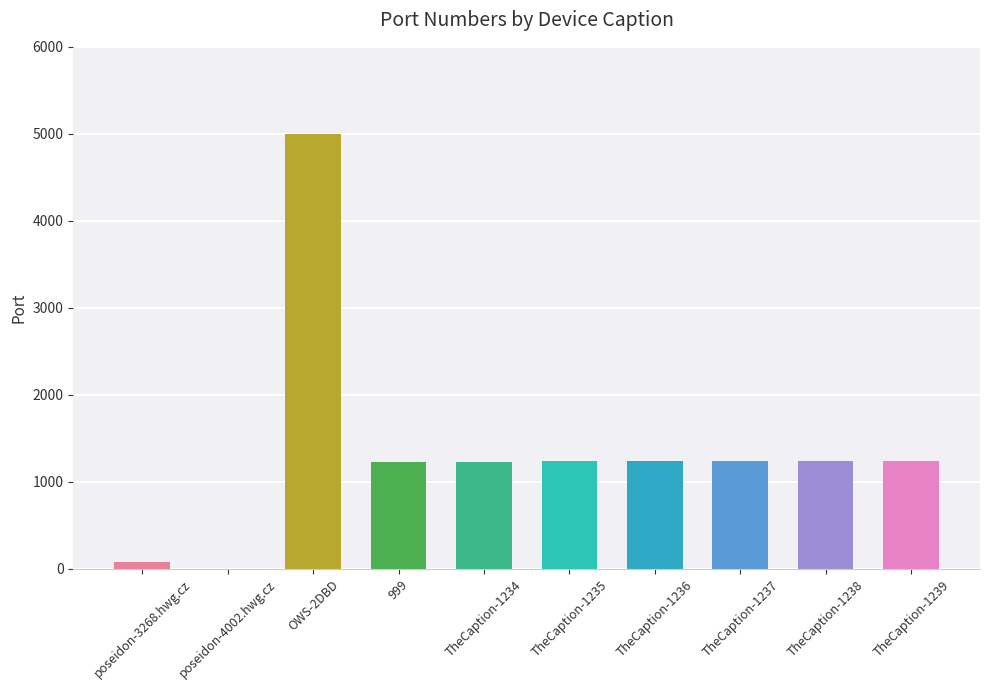

What is the ratio of the value at TheCaption-1238 to the value at TheCaption-1234?

1.0